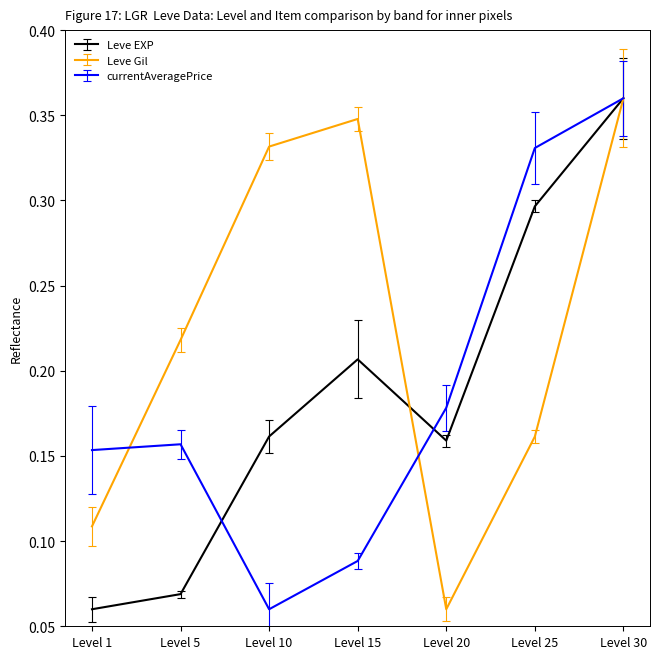

How many distinct data groups are displayed?

3